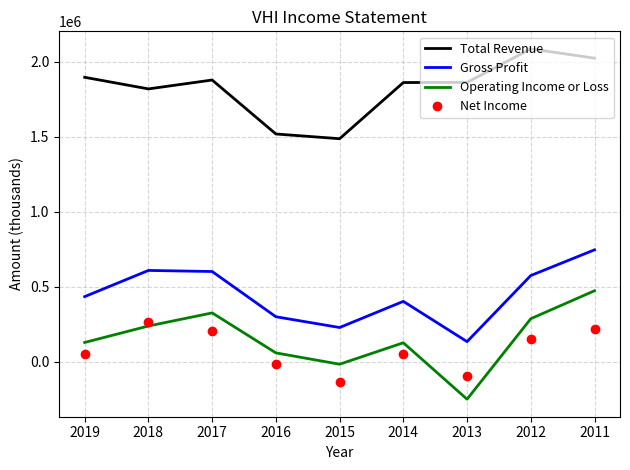

Which category has the lowest value across all series?

2013